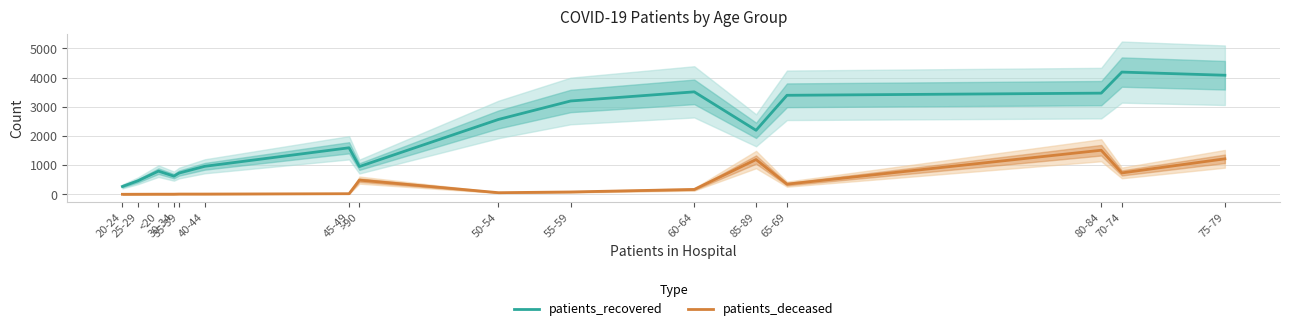

The value of patients_deceased at 40-44 is 3. True or false?

False